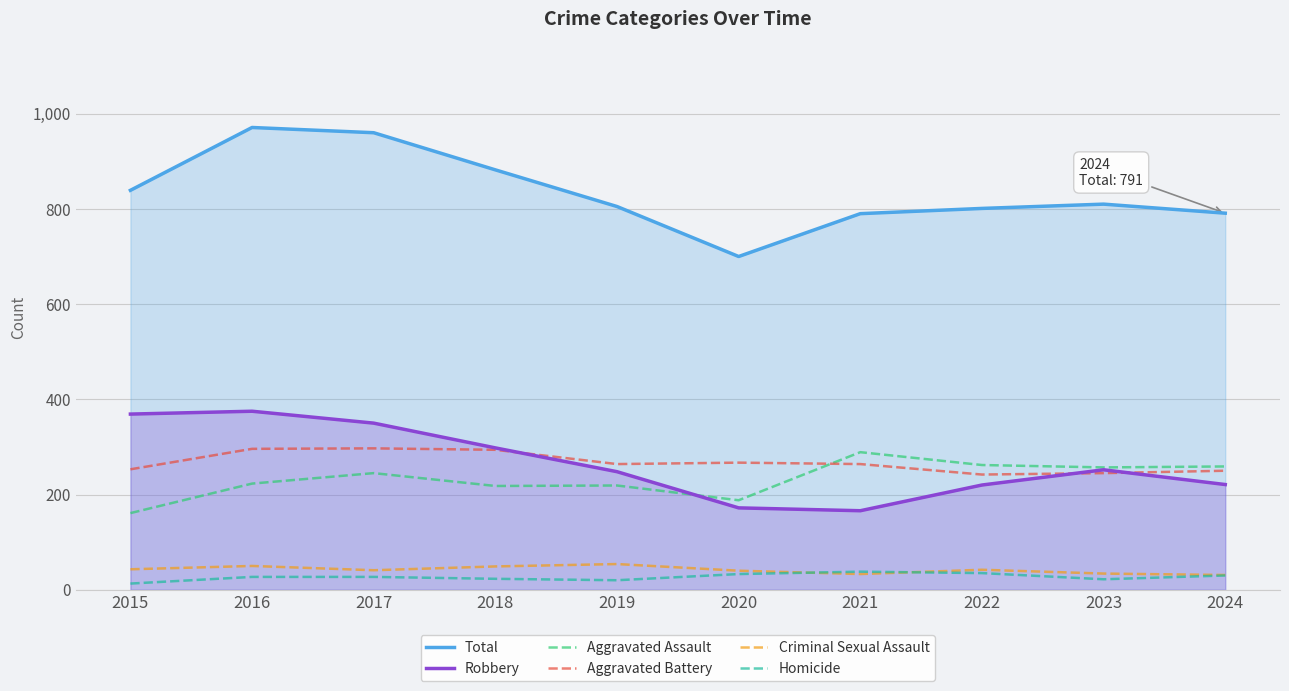

What are all the series names shown in the legend?

Total, Robbery, Aggravated Assault, Aggravated Battery, Criminal Sexual Assault, Homicide